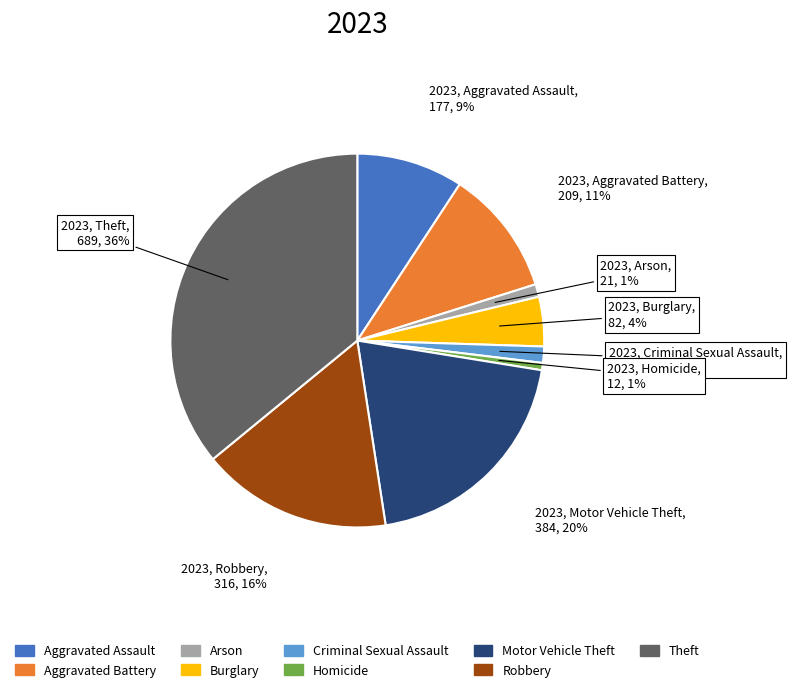

Which slice is the largest?

Theft